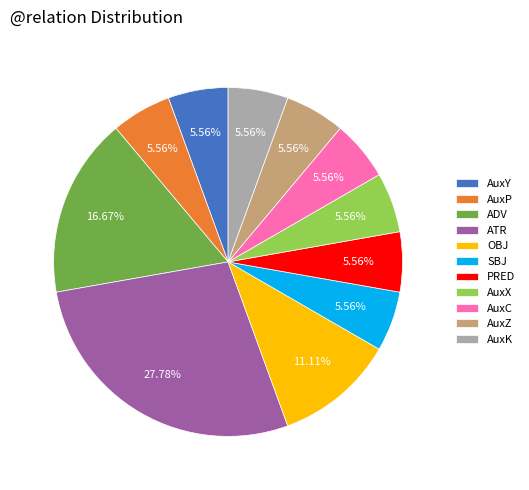

Count the number of slices in the pie.

11